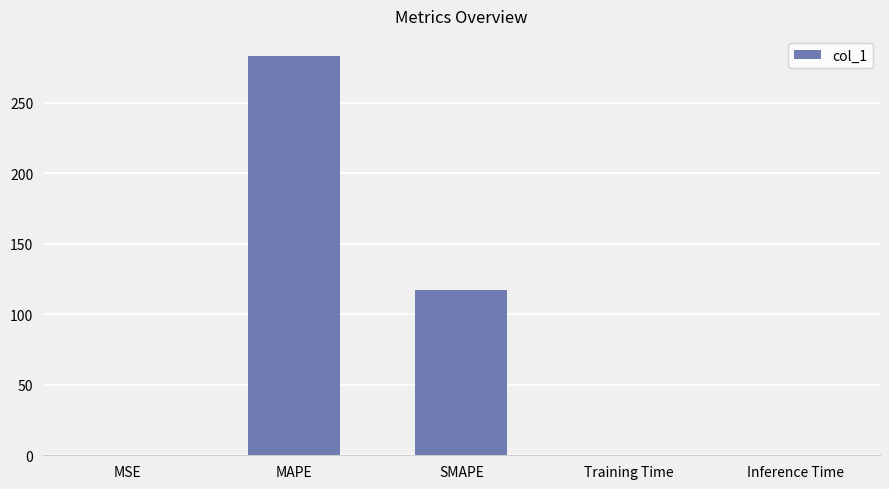

Is it true that the value at MAPE is 508.7?

False